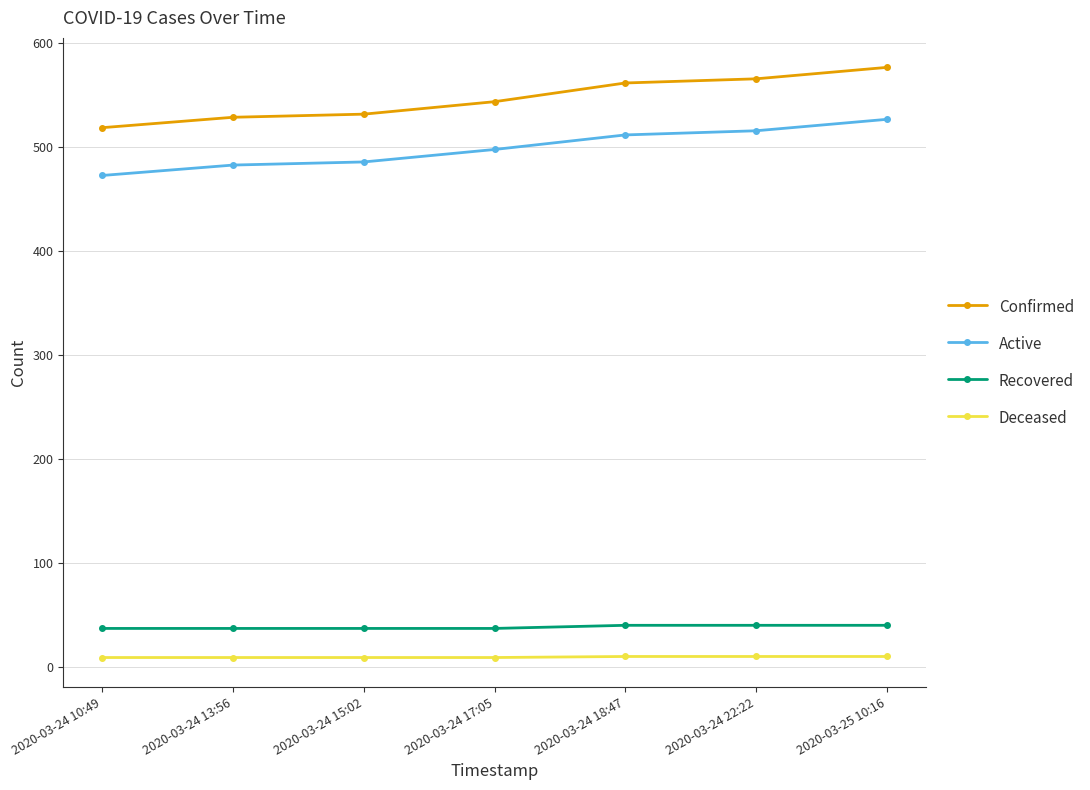

True or false: Active and Confirmed cross at least once.

False